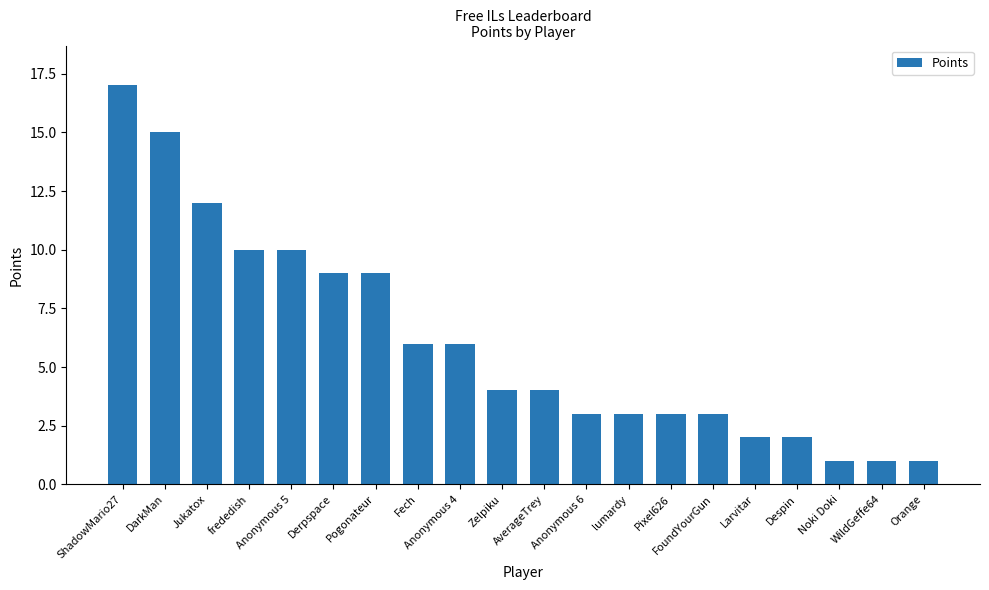

Which has a higher value, Noki Doki or Pogonateur?

Pogonateur